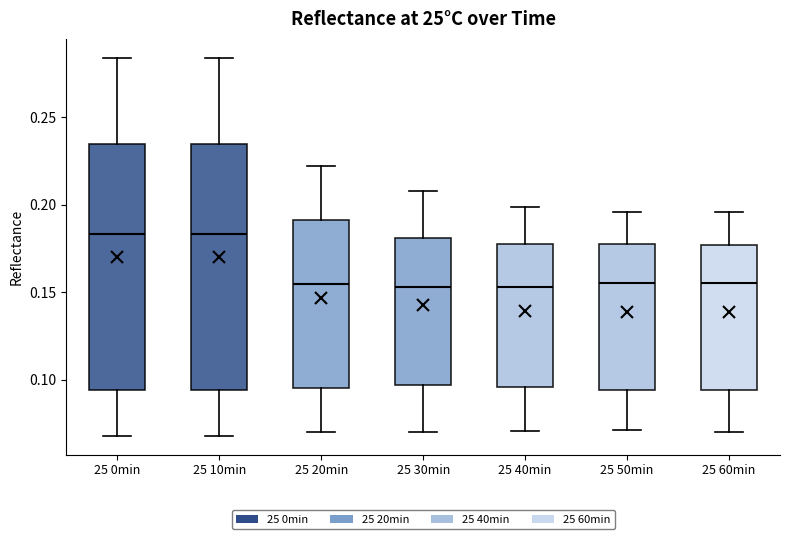

Reading left to right, read every box against the y-axis: the position of its median line, the range the box covers, and the ends of its whiskers. The values are not printed on the chart, so give them approximately, as read against the axis.

25 0min: median 0.185, box 0.095 to 0.235, whiskers 0.070 to 0.285
25 10min: median 0.185, box 0.095 to 0.235, whiskers 0.070 to 0.285
25 20min: median 0.155, box 0.095 to 0.190, whiskers 0.070 to 0.220
25 30min: median 0.155, box 0.095 to 0.180, whiskers 0.070 to 0.210
25 40min: median 0.155, box 0.095 to 0.175, whiskers 0.070 to 0.200
25 50min: median 0.155, box 0.095 to 0.180, whiskers 0.070 to 0.195
25 60min: median 0.155, box 0.095 to 0.175, whiskers 0.070 to 0.195